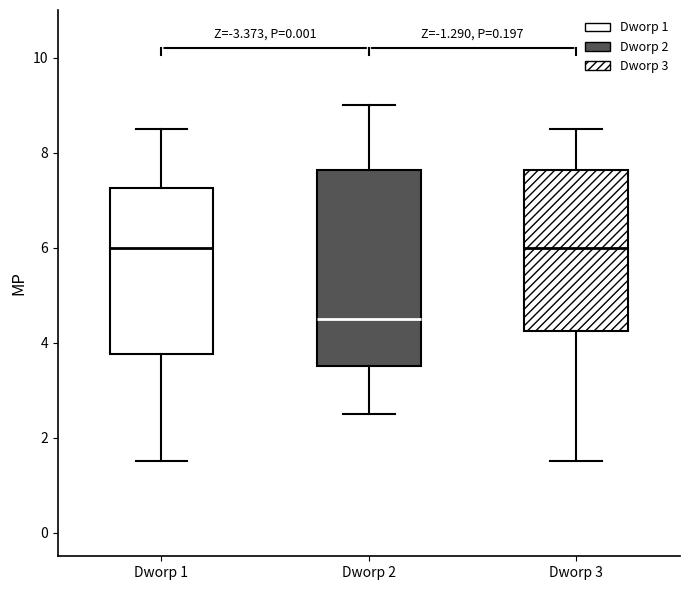

Reading left to right, transcribe this box plot: for each box, give where its median line is, the range the box spans, and where its two whiskers end, as read against the y-axis. The values are not printed on the chart, so give them approximately, as read against the axis.

Dworp 1: median 6.0, box 3.8 to 7.2, whiskers 1.6 to 8.6
Dworp 2: median 4.6, box 3.6 to 7.6, whiskers 2.6 to 9.0
Dworp 3: median 6.0, box 4.2 to 7.6, whiskers 1.6 to 8.6